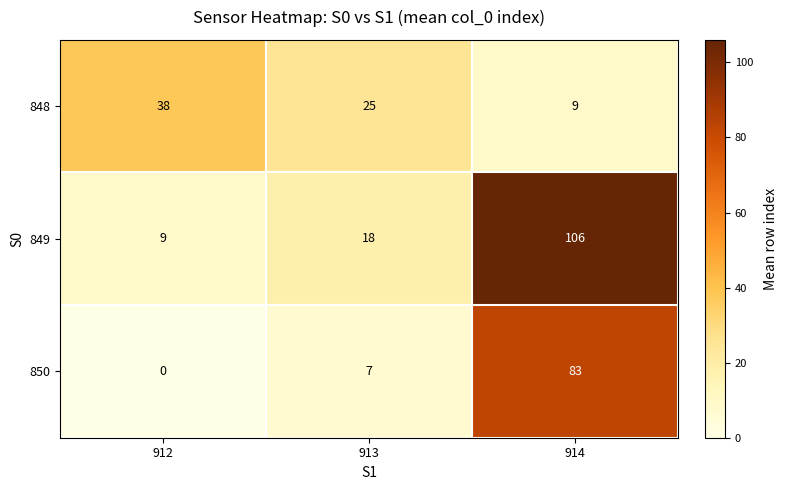

What is the sum of the 849 values at 912 and 913?

27